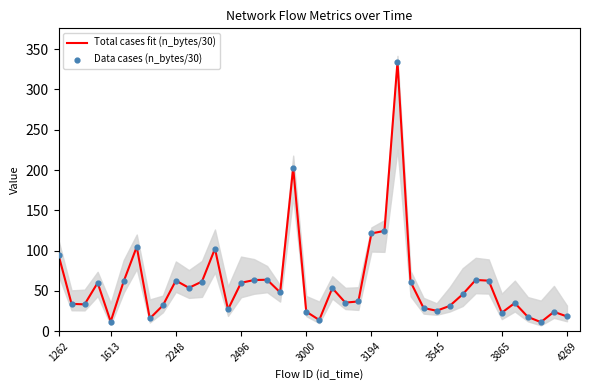

At how many categories does at least one series exceed 277?

1